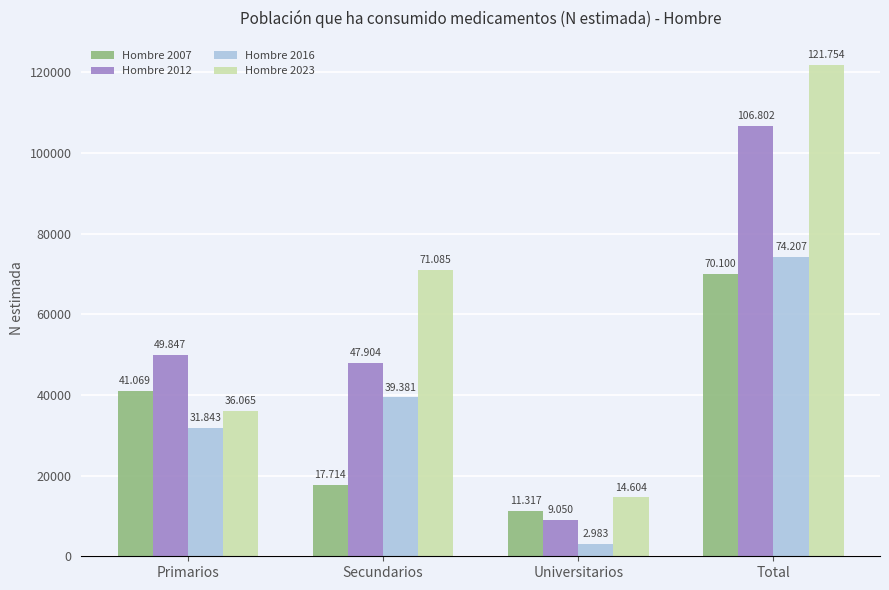

At which label does Hombre 2012 first exceed 49847?

Total